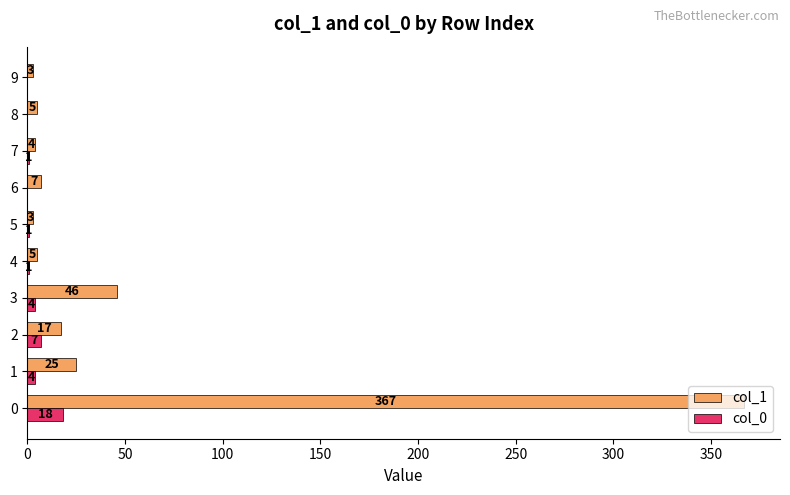

What is the total value across all series at 4?

6